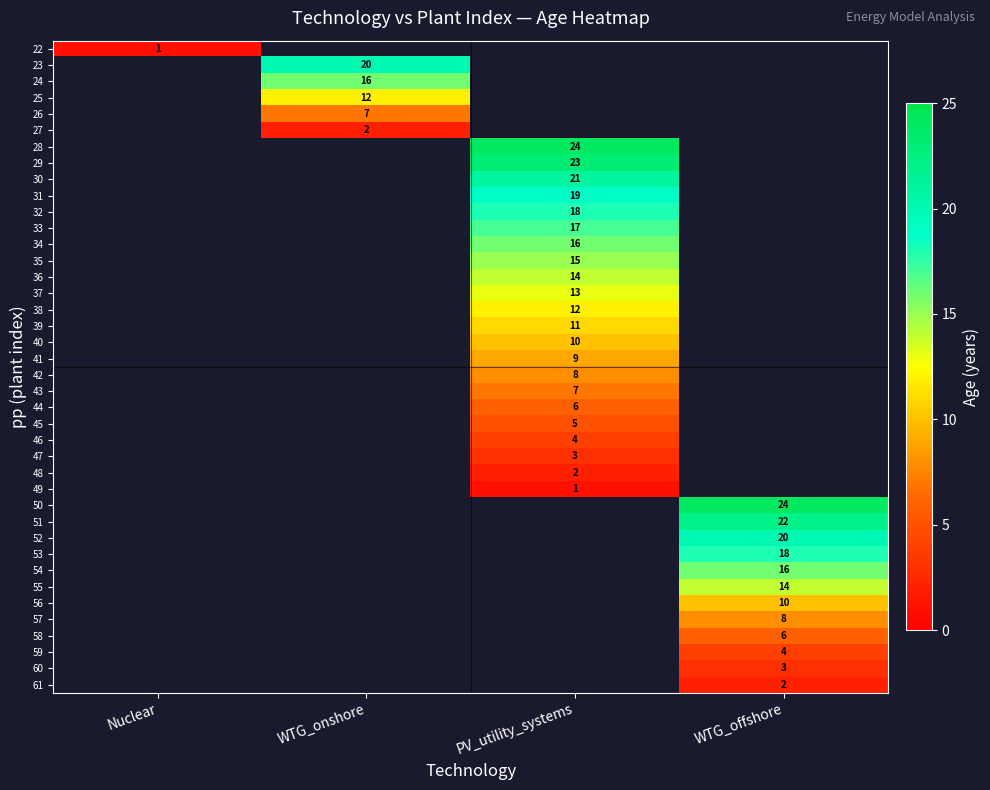

Is it true that 31 equals 19 at PV_utility_systems?

True